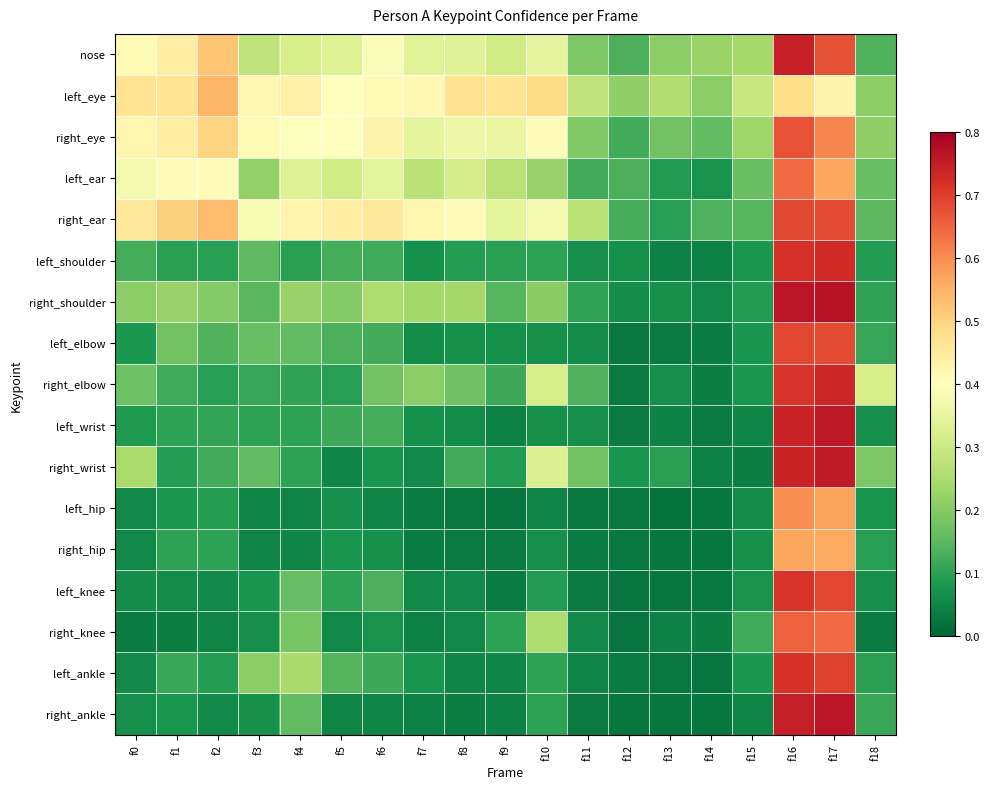

Reading left to right, transcribe all the data shown in this chart.

nose: f0=0.4	f1=0.4	f2=0.5	f3=0.3	f4=0.3	f5=0.3	f6=0.4	f7=0.3	f8=0.3	f9=0.3	f10=0.3	f11=0.2	f12=0.1	f13=0.2	f14=0.2	f15=0.2	f16=0.7	f17=0.7	f18=0.1
left_eye: f0=0.5	f1=0.5	f2=0.5	f3=0.4	f4=0.4	f5=0.4	f6=0.4	f7=0.4	f8=0.5	f9=0.5	f10=0.5	f11=0.3	f12=0.2	f13=0.3	f14=0.2	f15=0.3	f16=0.5	f17=0.4	f18=0.2
right_eye: f0=0.4	f1=0.4	f2=0.5	f3=0.4	f4=0.4	f5=0.4	f6=0.4	f7=0.3	f8=0.4	f9=0.4	f10=0.4	f11=0.2	f12=0.1	f13=0.2	f14=0.2	f15=0.2	f16=0.7	f17=0.6	f18=0.2
left_ear: f0=0.4	f1=0.4	f2=0.4	f3=0.2	f4=0.3	f5=0.3	f6=0.3	f7=0.3	f8=0.3	f9=0.3	f10=0.2	f11=0.1	f12=0.1	f13=0.1	f14=0.1	f15=0.2	f16=0.6	f17=0.6	f18=0.2
right_ear: f0=0.5	f1=0.5	f2=0.5	f3=0.4	f4=0.4	f5=0.4	f6=0.5	f7=0.4	f8=0.4	f9=0.3	f10=0.4	f11=0.3	f12=0.1	f13=0.1	f14=0.1	f15=0.1	f16=0.7	f17=0.7	f18=0.2
left_shoulder: f0=0.1	f1=0.1	f2=0.1	f3=0.2	f4=0.1	f5=0.1	f6=0.1	f7=0.1	f8=0.1	f9=0.1	f10=0.1	f11=0.1	f12=0.1	f13=0.0	f14=0.0	f15=0.1	f16=0.7	f17=0.7	f18=0.1
right_shoulder: f0=0.2	f1=0.2	f2=0.2	f3=0.1	f4=0.2	f5=0.2	f6=0.3	f7=0.2	f8=0.2	f9=0.1	f10=0.2	f11=0.1	f12=0.1	f13=0.1	f14=0.1	f15=0.1	f16=0.8	f17=0.8	f18=0.1
left_elbow: f0=0.1	f1=0.2	f2=0.1	f3=0.2	f4=0.2	f5=0.1	f6=0.1	f7=0.1	f8=0.1	f9=0.1	f10=0.1	f11=0.1	f12=0.0	f13=0.0	f14=0.0	f15=0.1	f16=0.7	f17=0.7	f18=0.1
right_elbow: f0=0.2	f1=0.1	f2=0.1	f3=0.1	f4=0.1	f5=0.1	f6=0.2	f7=0.2	f8=0.2	f9=0.1	f10=0.3	f11=0.1	f12=0.0	f13=0.1	f14=0.0	f15=0.1	f16=0.7	f17=0.7	f18=0.3
left_wrist: f0=0.1	f1=0.1	f2=0.1	f3=0.1	f4=0.1	f5=0.1	f6=0.1	f7=0.1	f8=0.1	f9=0.0	f10=0.1	f11=0.1	f12=0.0	f13=0.0	f14=0.0	f15=0.1	f16=0.7	f17=0.8	f18=0.1
right_wrist: f0=0.2	f1=0.1	f2=0.1	f3=0.2	f4=0.1	f5=0.1	f6=0.1	f7=0.1	f8=0.1	f9=0.1	f10=0.3	f11=0.2	f12=0.1	f13=0.1	f14=0.0	f15=0.0	f16=0.7	f17=0.8	f18=0.2
left_hip: f0=0.1	f1=0.1	f2=0.1	f3=0.1	f4=0.0	f5=0.1	f6=0.0	f7=0.0	f8=0.0	f9=0.0	f10=0.0	f11=0.0	f12=0.0	f13=0.0	f14=0.0	f15=0.1	f16=0.6	f17=0.6	f18=0.1
right_hip: f0=0.1	f1=0.1	f2=0.1	f3=0.0	f4=0.1	f5=0.1	f6=0.1	f7=0.0	f8=0.0	f9=0.0	f10=0.1	f11=0.0	f12=0.0	f13=0.0	f14=0.0	f15=0.1	f16=0.6	f17=0.6	f18=0.1
left_knee: f0=0.1	f1=0.1	f2=0.1	f3=0.1	f4=0.2	f5=0.1	f6=0.1	f7=0.1	f8=0.1	f9=0.0	f10=0.1	f11=0.0	f12=0.0	f13=0.0	f14=0.0	f15=0.1	f16=0.7	f17=0.7	f18=0.1
right_knee: f0=0.0	f1=0.0	f2=0.0	f3=0.1	f4=0.2	f5=0.1	f6=0.1	f7=0.0	f8=0.1	f9=0.1	f10=0.3	f11=0.1	f12=0.0	f13=0.0	f14=0.0	f15=0.1	f16=0.7	f17=0.6	f18=0.0
left_ankle: f0=0.1	f1=0.1	f2=0.1	f3=0.2	f4=0.2	f5=0.1	f6=0.1	f7=0.1	f8=0.1	f9=0.1	f10=0.1	f11=0.0	f12=0.0	f13=0.0	f14=0.0	f15=0.1	f16=0.7	f17=0.7	f18=0.1
right_ankle: f0=0.1	f1=0.1	f2=0.1	f3=0.1	f4=0.2	f5=0.0	f6=0.1	f7=0.0	f8=0.0	f9=0.0	f10=0.1	f11=0.0	f12=0.0	f13=0.0	f14=0.0	f15=0.1	f16=0.7	f17=0.8	f18=0.1